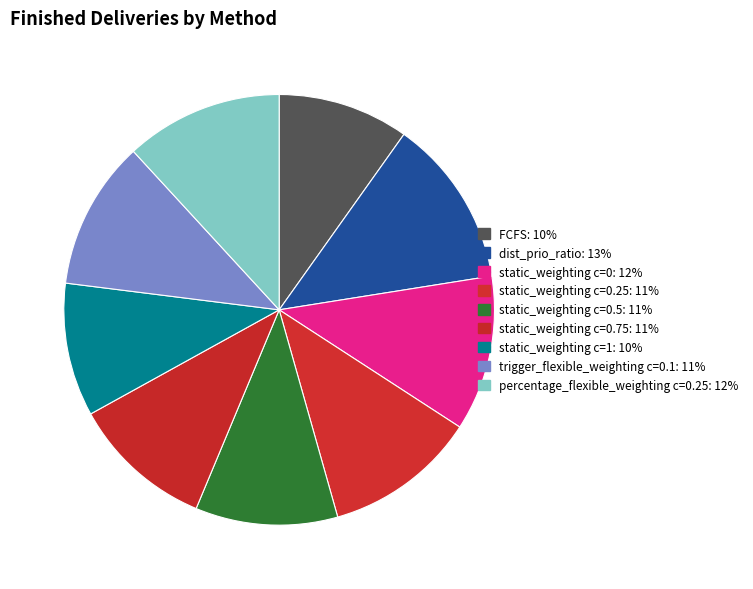

Which slice is the largest?

dist_prio_ratio